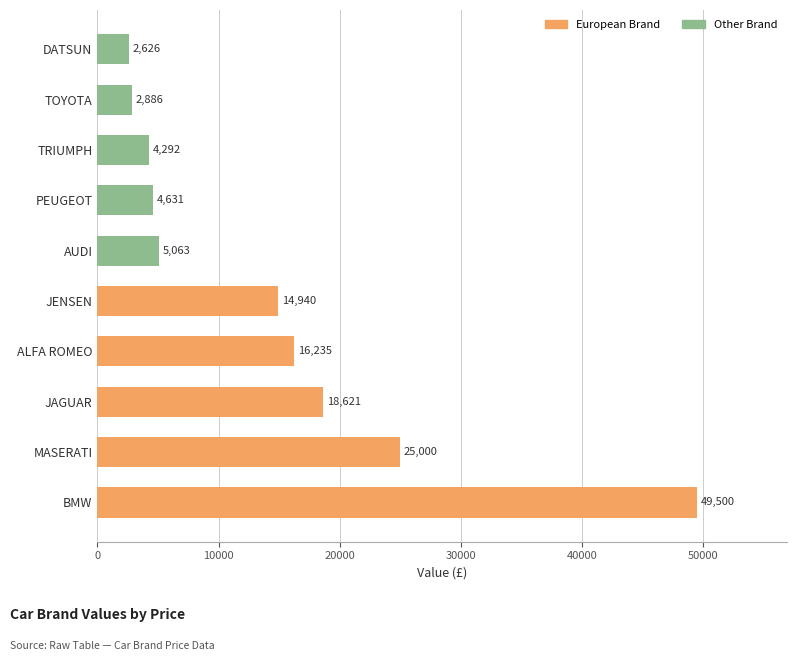

Rank the categories by value from lowest to highest.

DATSUN, TOYOTA, TRIUMPH, PEUGEOT, AUDI, JENSEN, ALFA ROMEO, JAGUAR, MASERATI, BMW